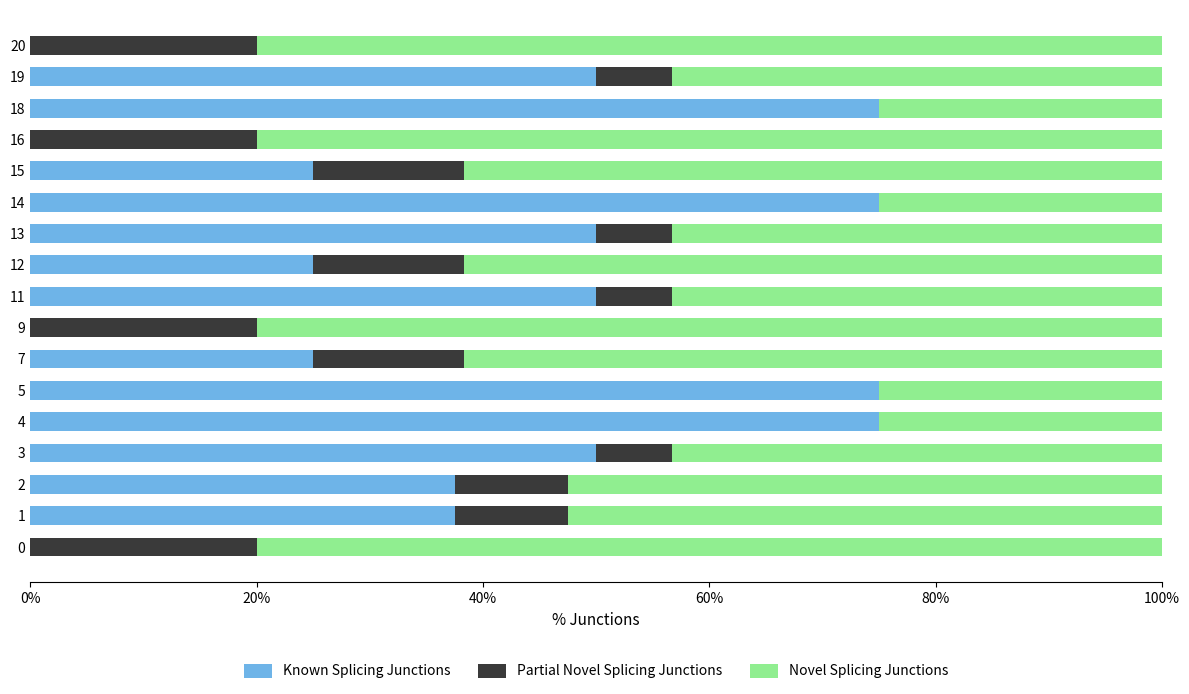

What is the total value across all series at 20?

100.0